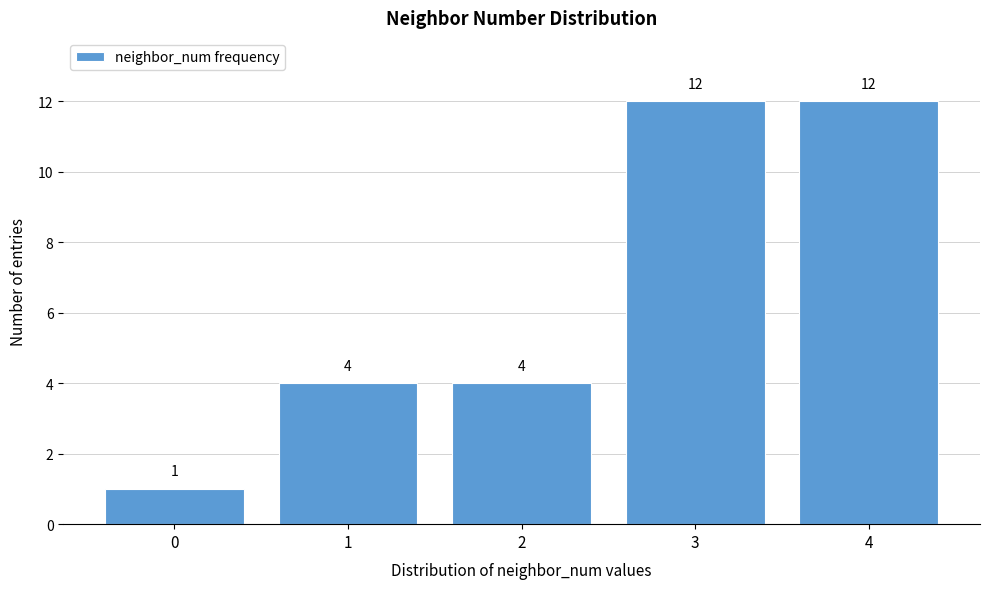

Reading right to left, transcribe all the data shown in this chart.

12	12	4	4	1